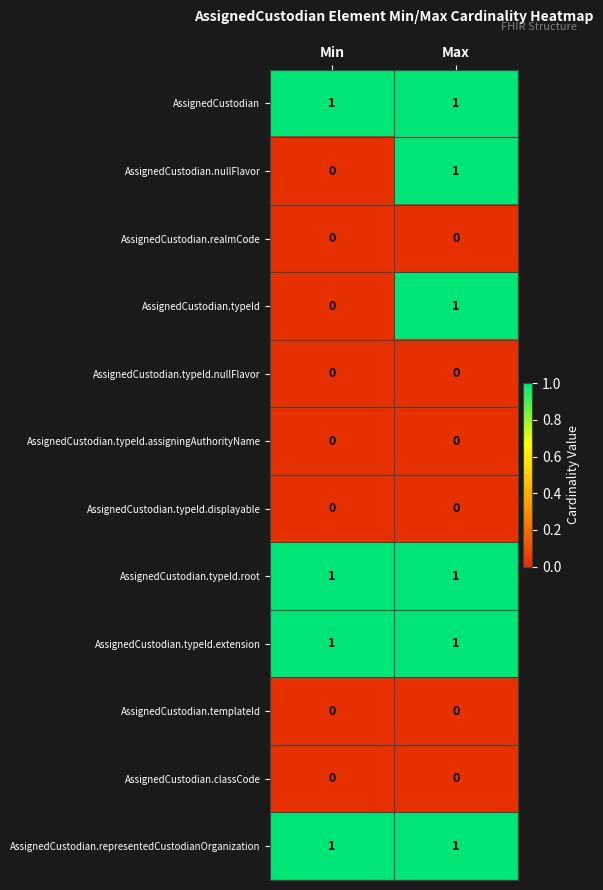

What is the total value across all series at Min?

4